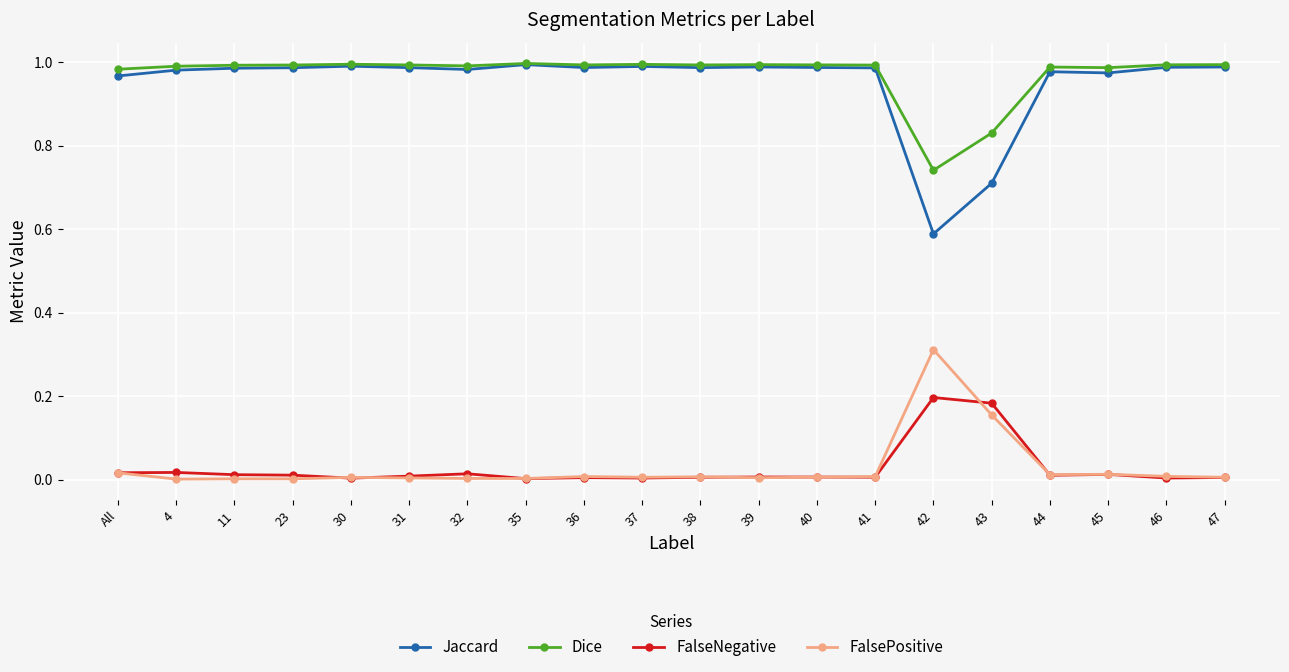

True or false: Dice has more than 0 interior local peaks.

True